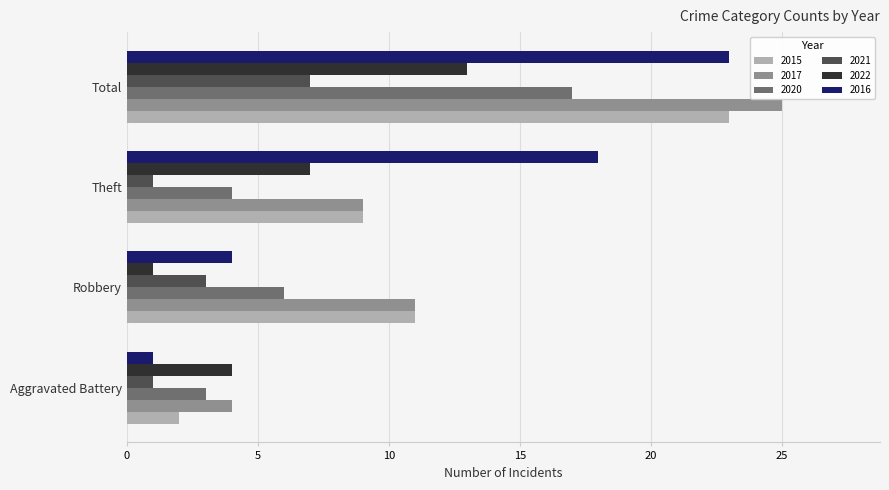

The 2021 series shows 2 at Aggravated Battery. True or false?

False